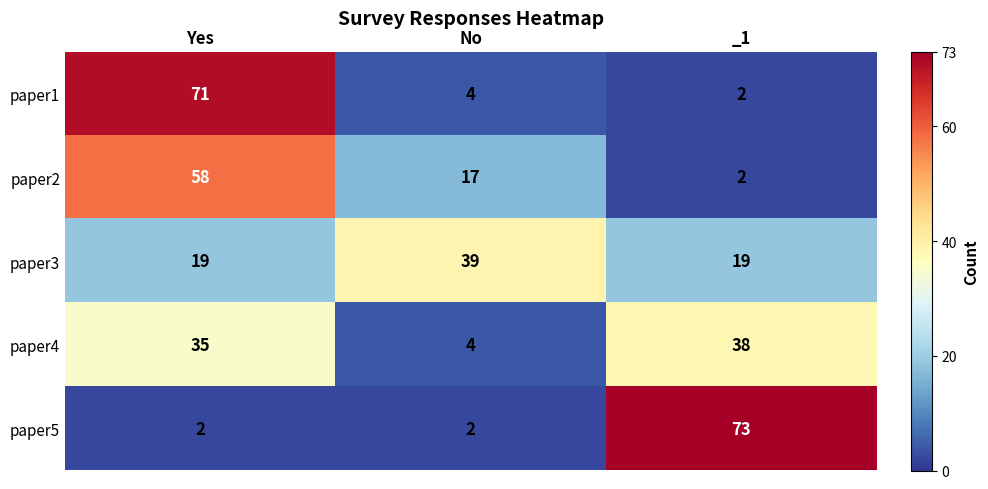

What is the total value across all series at Yes?

185